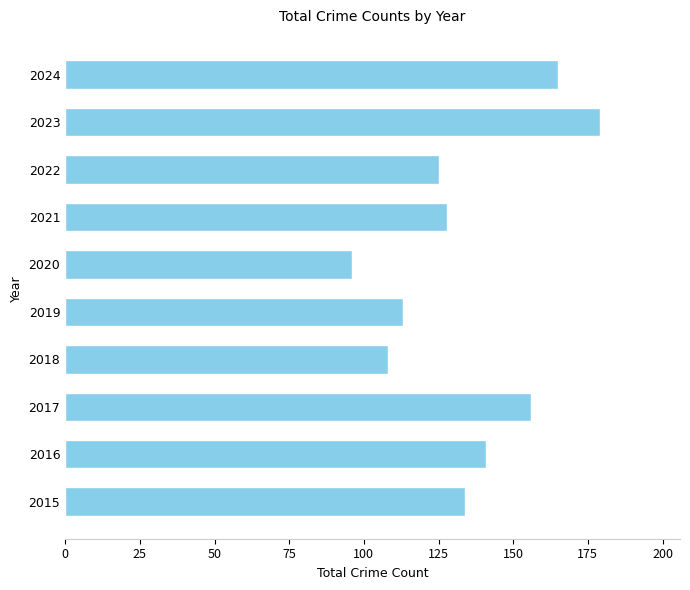

What is the sum of all values?

1345